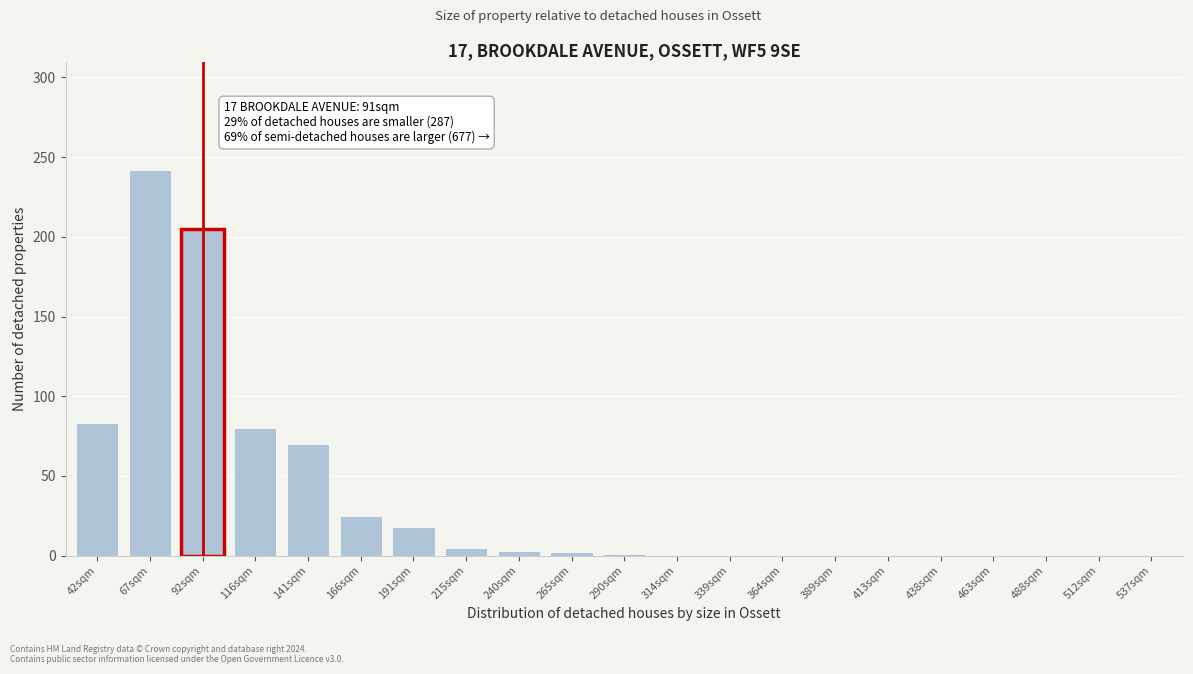

The value at 166sqm is 25. True or false?

True